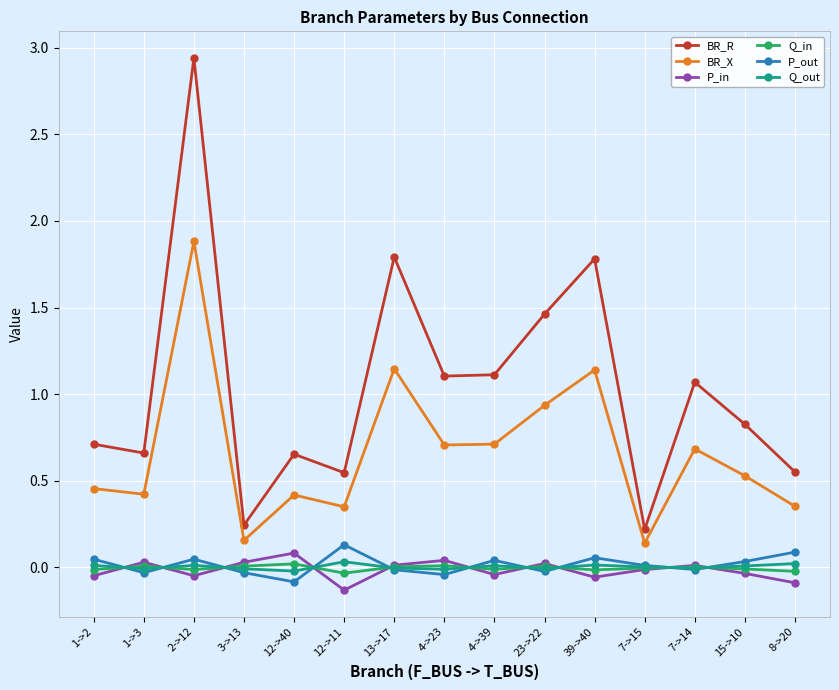

Which category has the highest value in the P_in series?

12->40